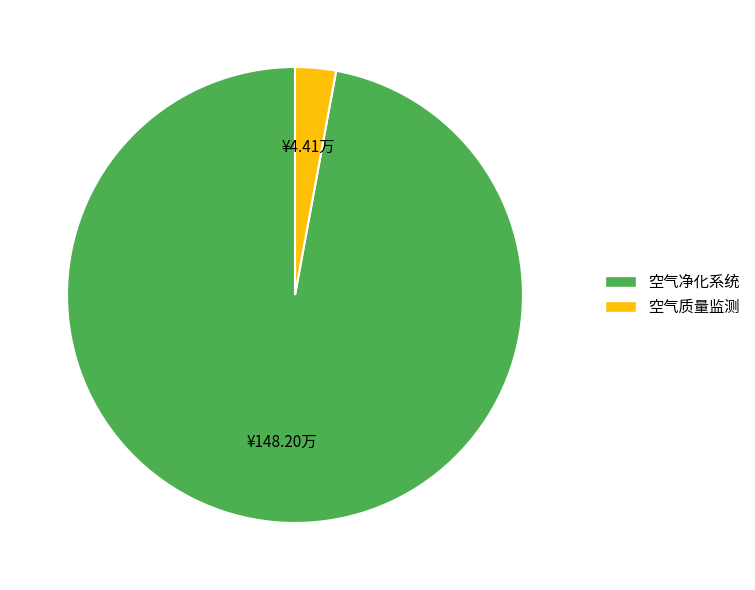

Rank the categories by value from highest to lowest.

空气净化系统, 空气质量监测